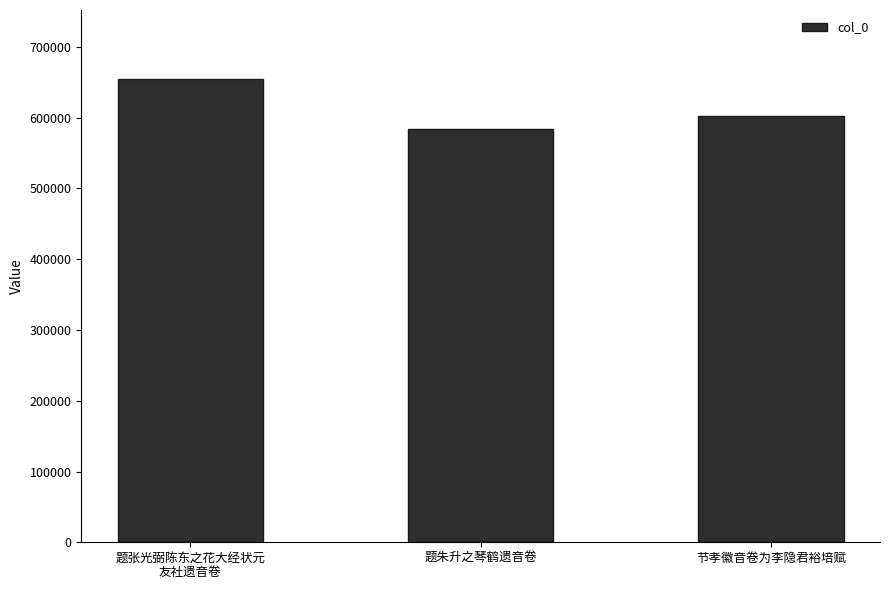

Reading left to right, extract all data points from this chart.

654148	583531	603062